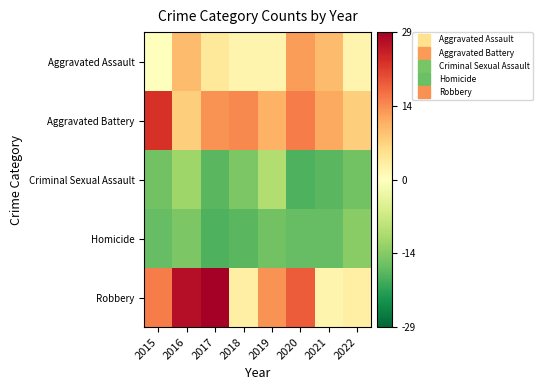

Which series has the widest spread of values?

Robbery